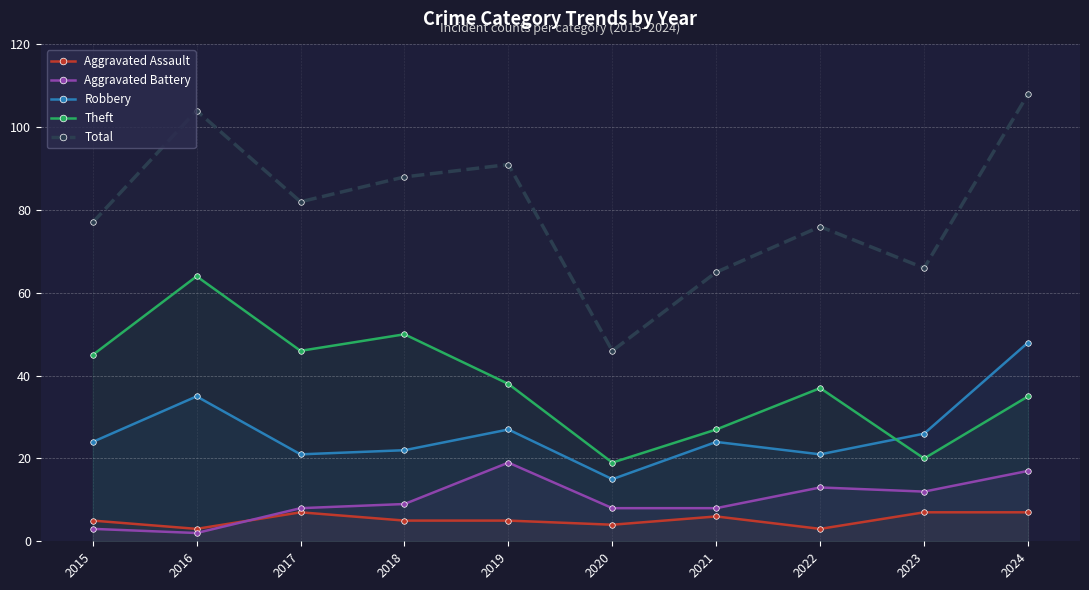

What is the maximum value for Total?

108